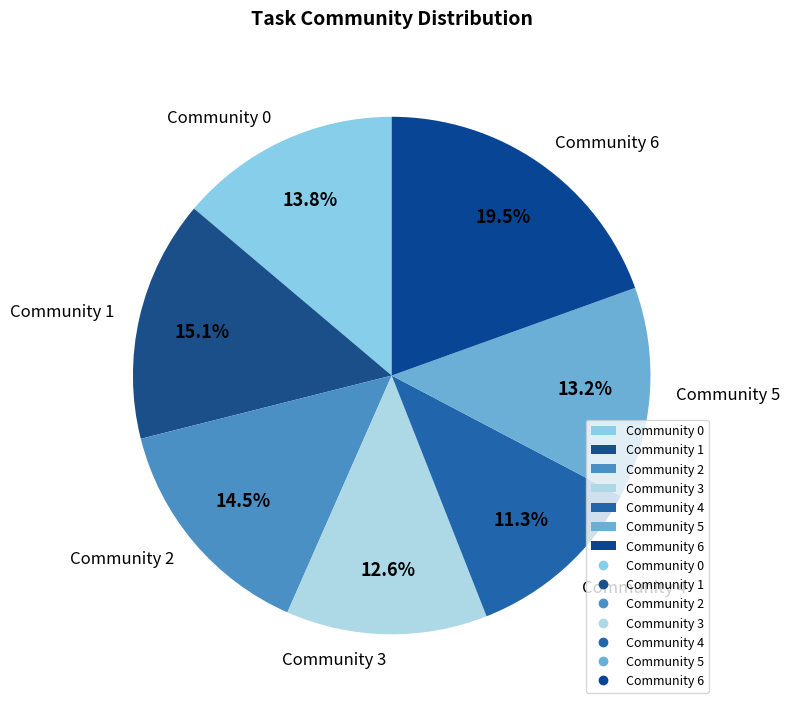

Does any single category account for the majority?

No